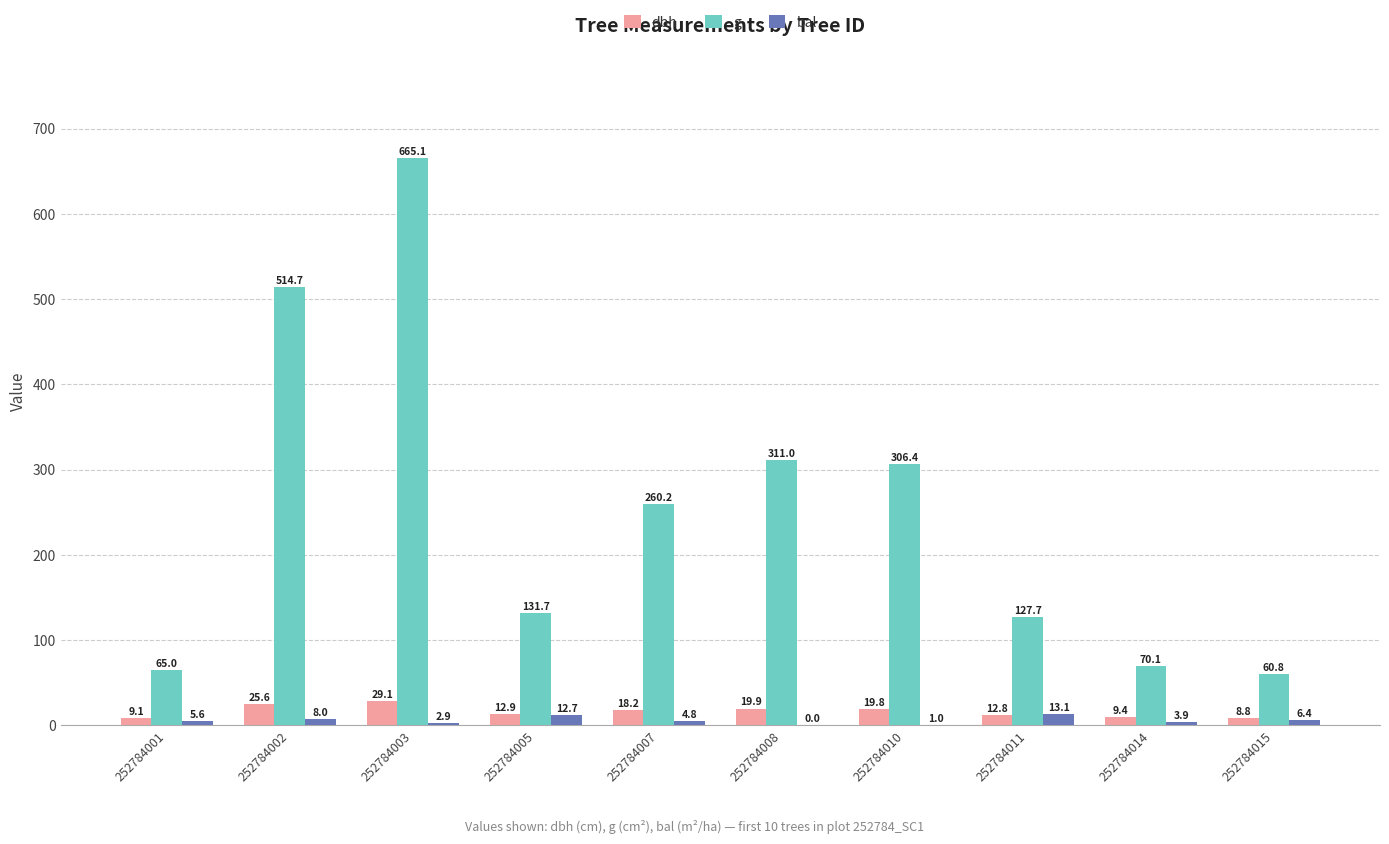

What is the difference between the dbh values at 252784001 and 252784007?

9.1